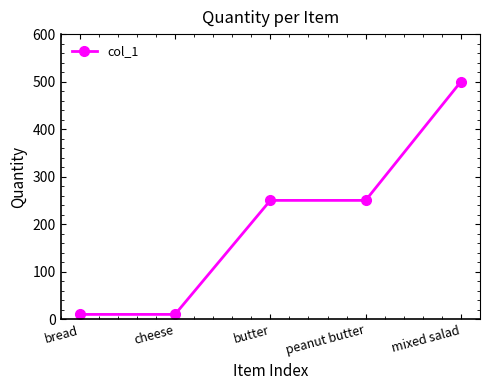

What position from the left is peanut butter?

4